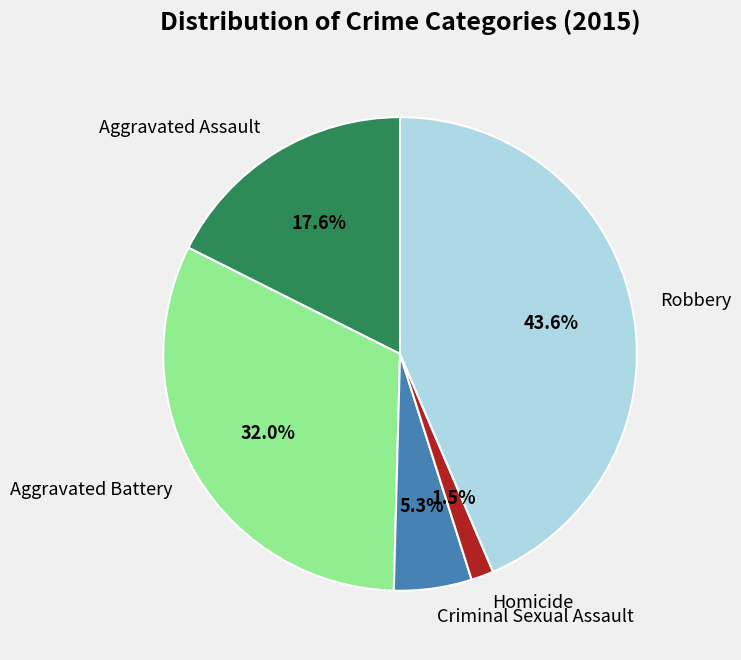

To the nearest percent, what percentage of the pie is Robbery?

44%